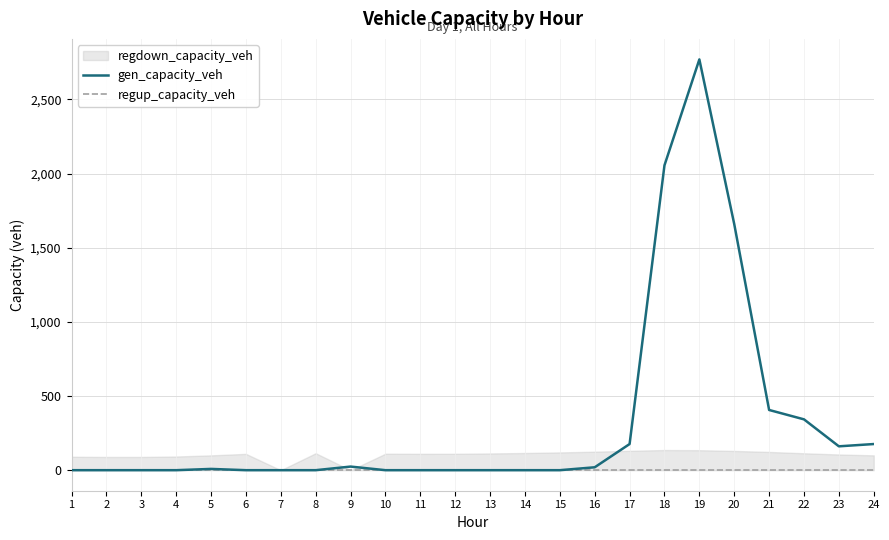

At how many categories does at least one series exceed 1014?

3